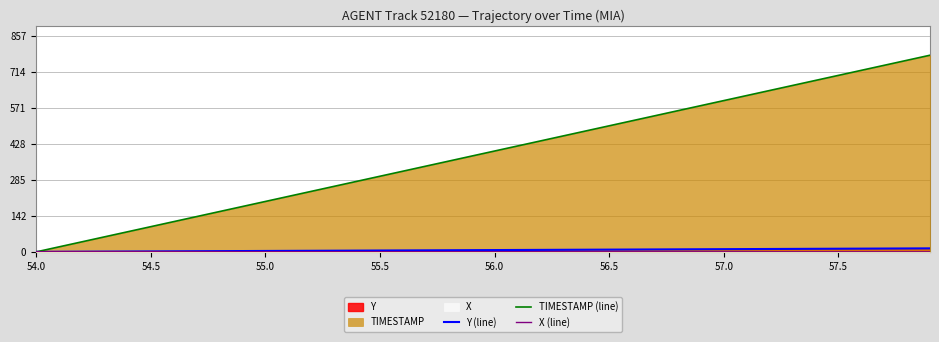

What is the difference between the second highest and minimum values in the X (line) series?

0.9